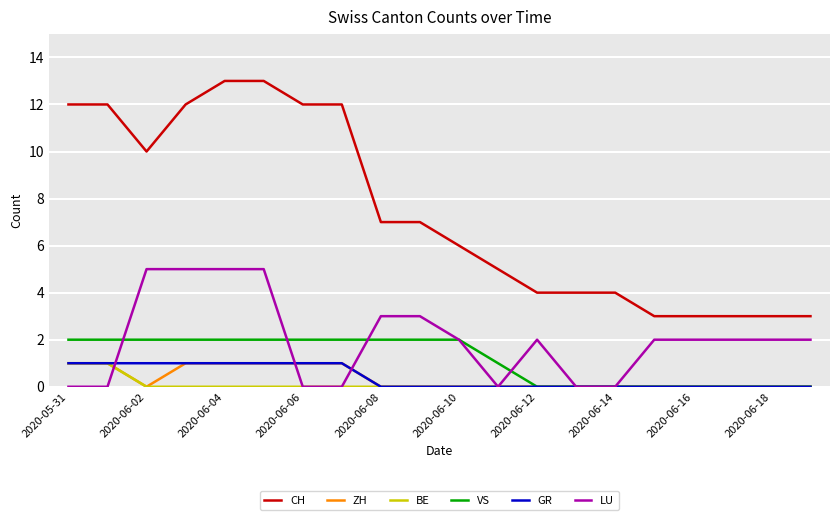

Count the number of categories in the chart.

20